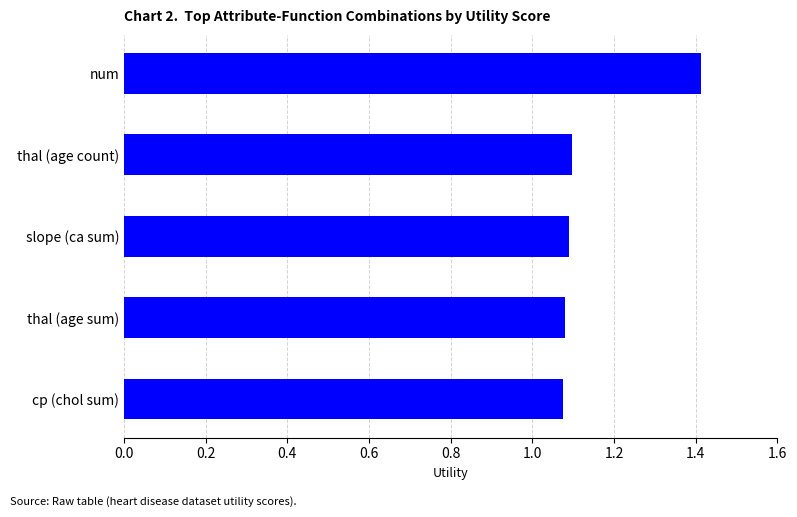

The value at num is 2.3. True or false?

False